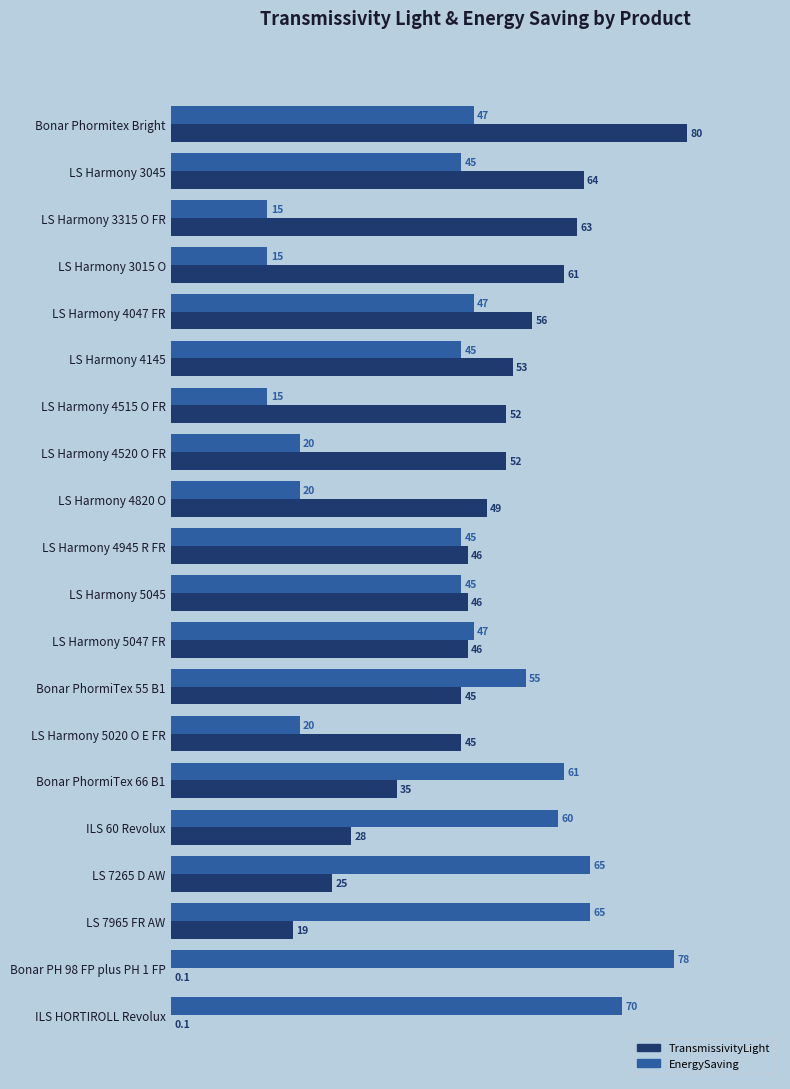

What is the maximum value for EnergySaving?

78.0